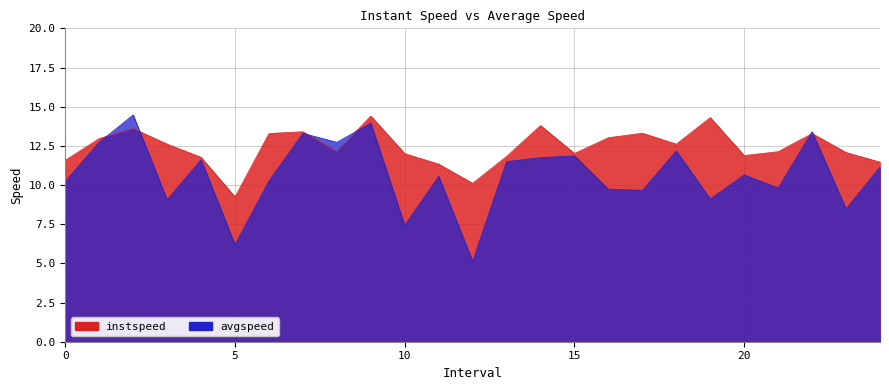

Is the value of avgspeed at 16.0 greater than the value of instspeed at 20.0?

No